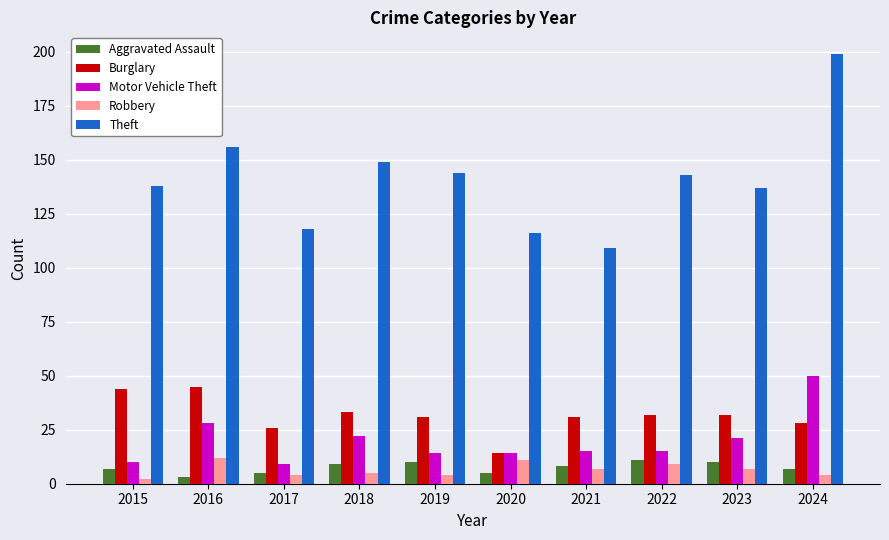

What are all the series names shown in the legend?

Aggravated Assault, Burglary, Motor Vehicle Theft, Robbery, Theft